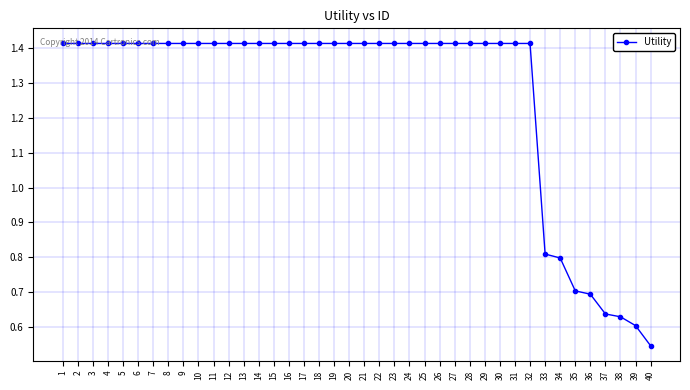

What is the value of the 33rd point from the left?

0.8